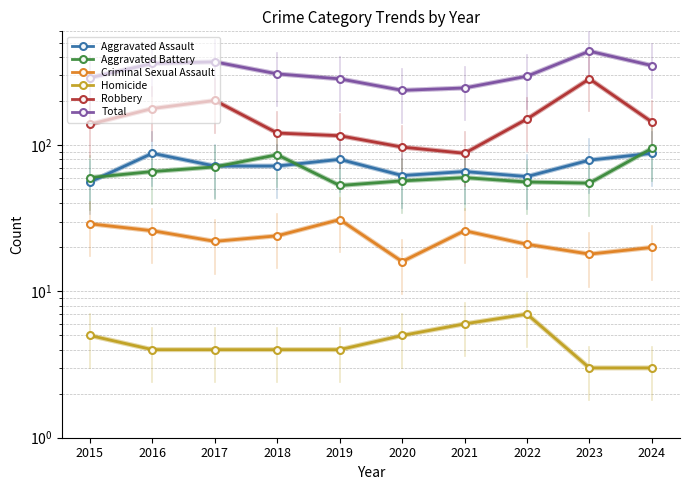

List the labels in order of Aggravated Assault value, largest first.

2016, 2024, 2019, 2023, 2017, 2018, 2021, 2020, 2022, 2015